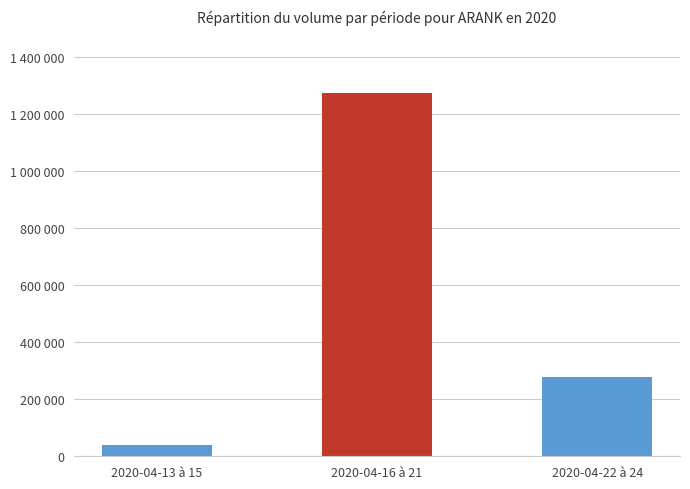

Count the values in the range 40000 to 1274800.

3